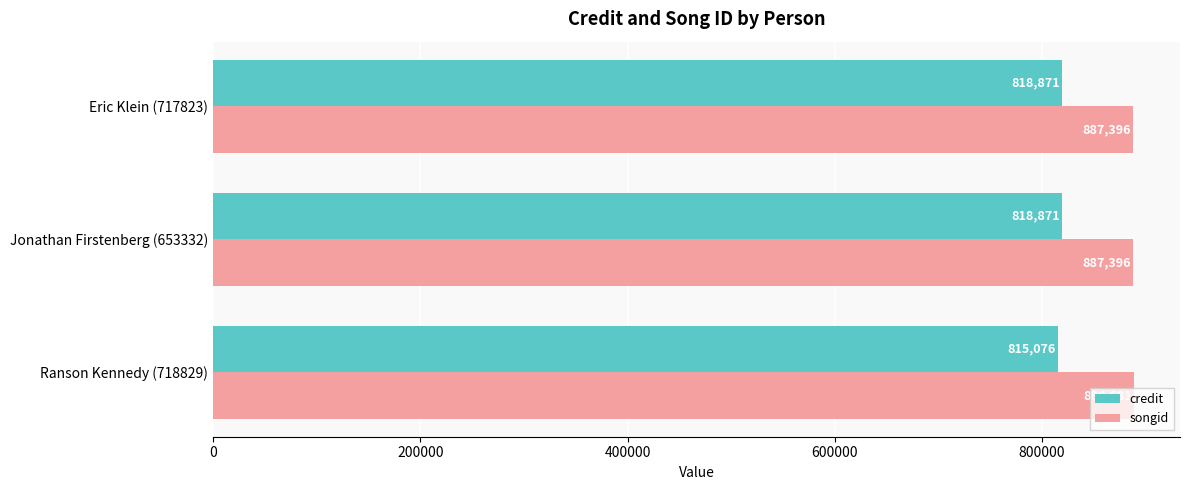

Which series has the largest total across all categories?

songid